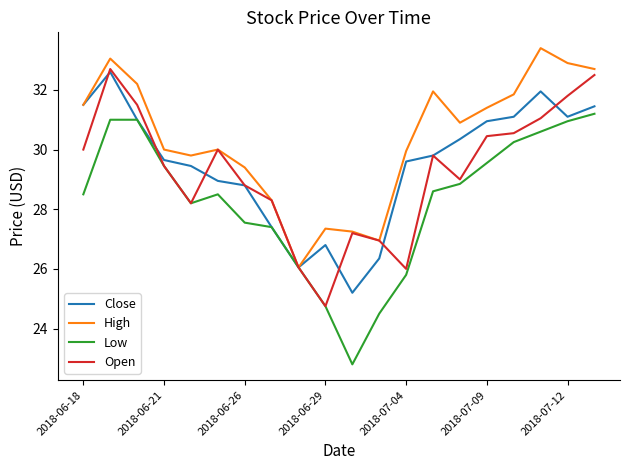

Which series has the widest spread of values?

Low